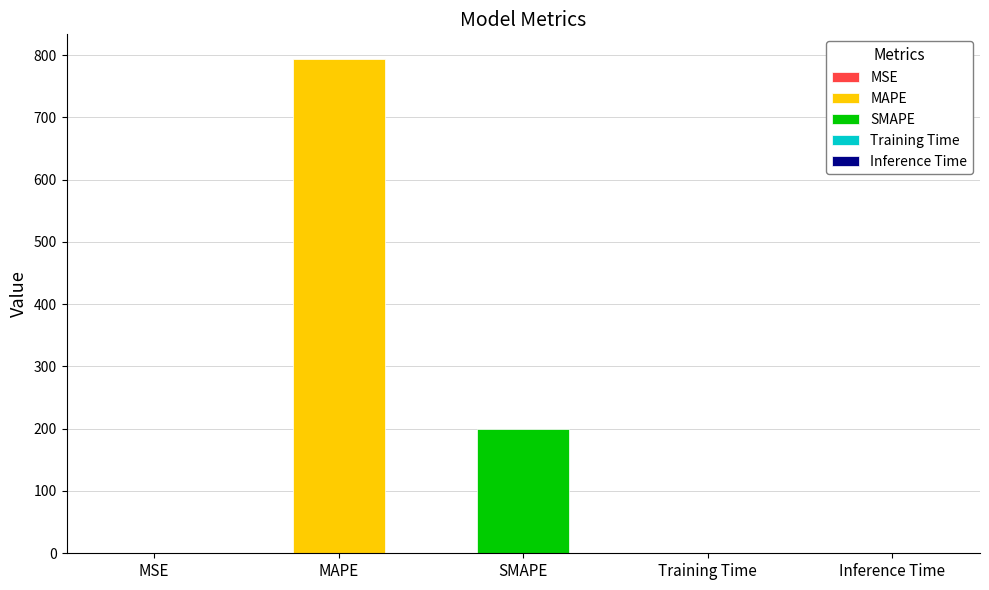

Does the chart contain any negative values?

No